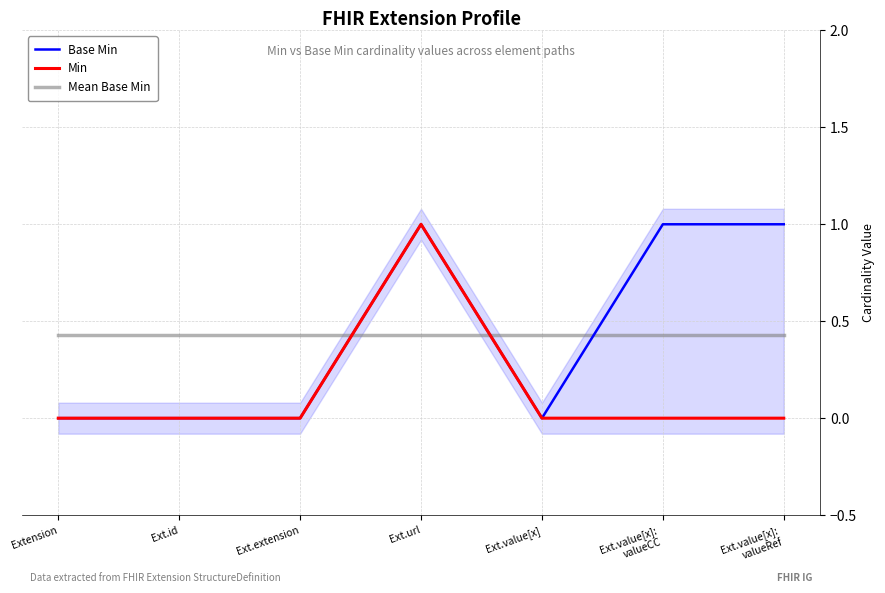

At which category does Base Min reach its first local valley?

Ext.value[x]